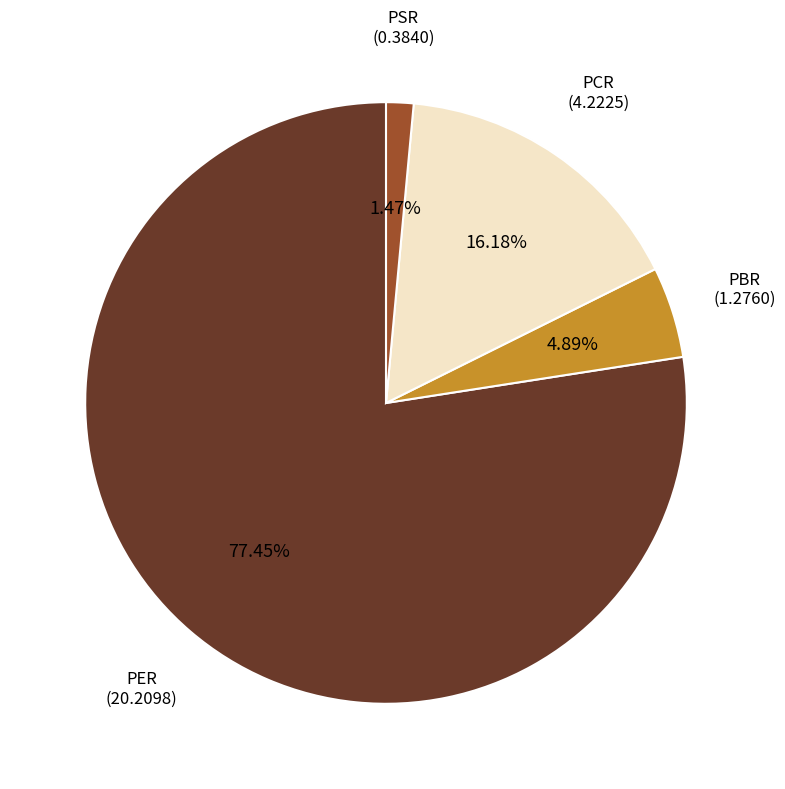

How many slices are in this pie chart?

4